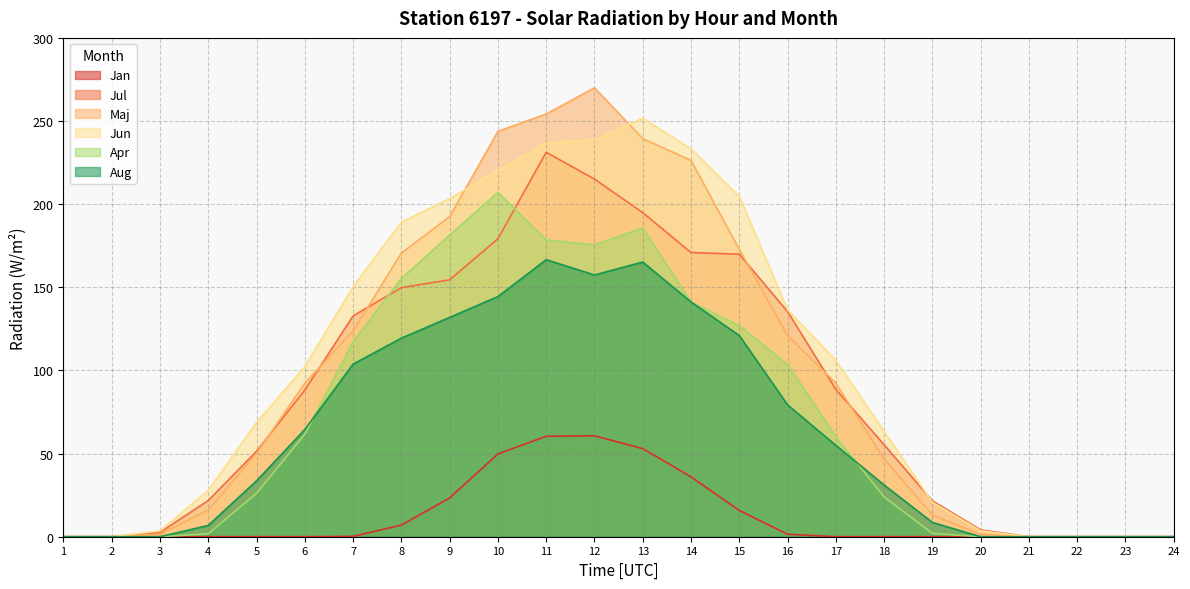

How many values in the Maj series are below 92?

12